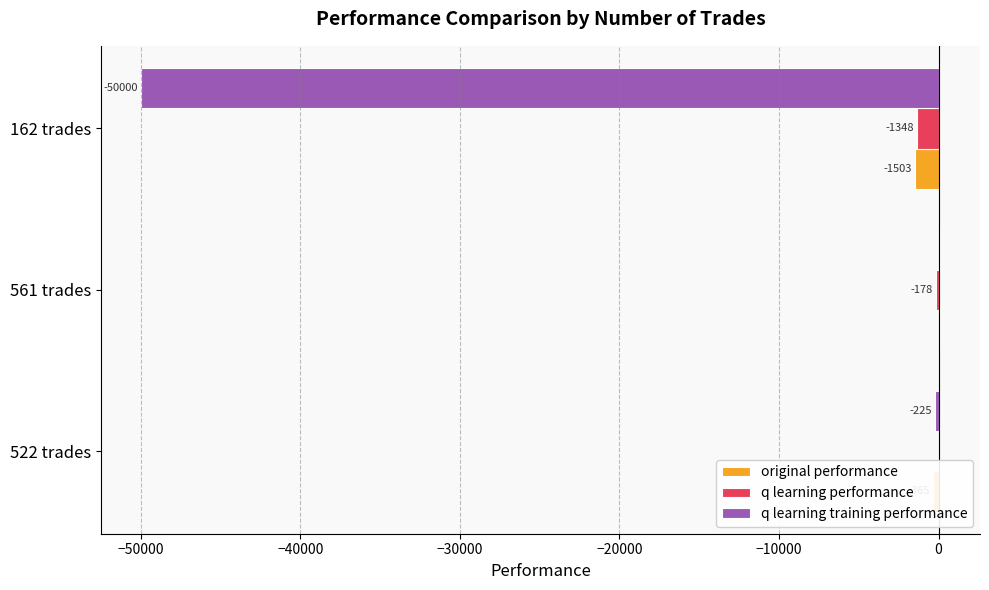

Which series changed the most between 522 trades and 561 trades?

original performance